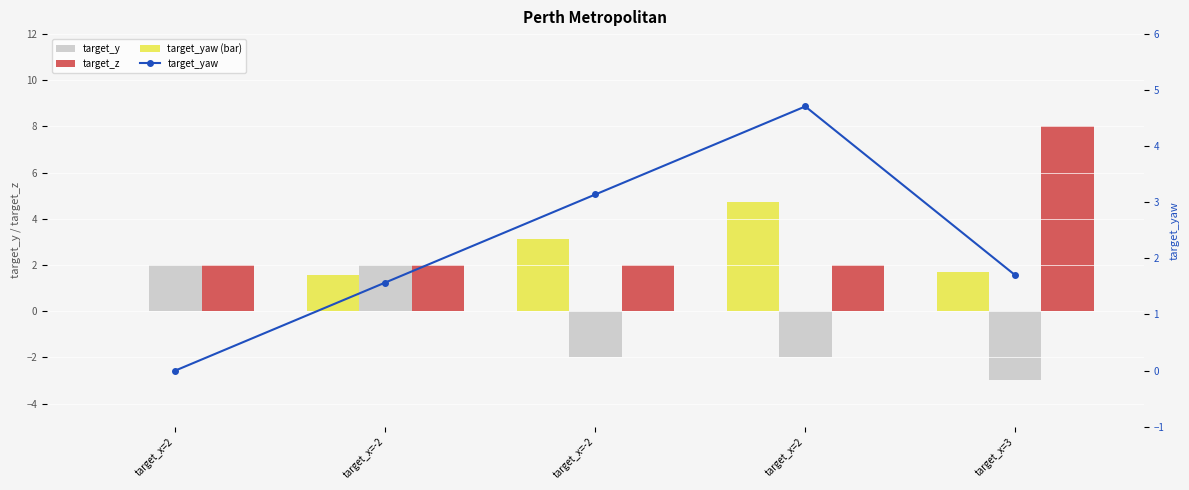

How many groups of bars are there?

5